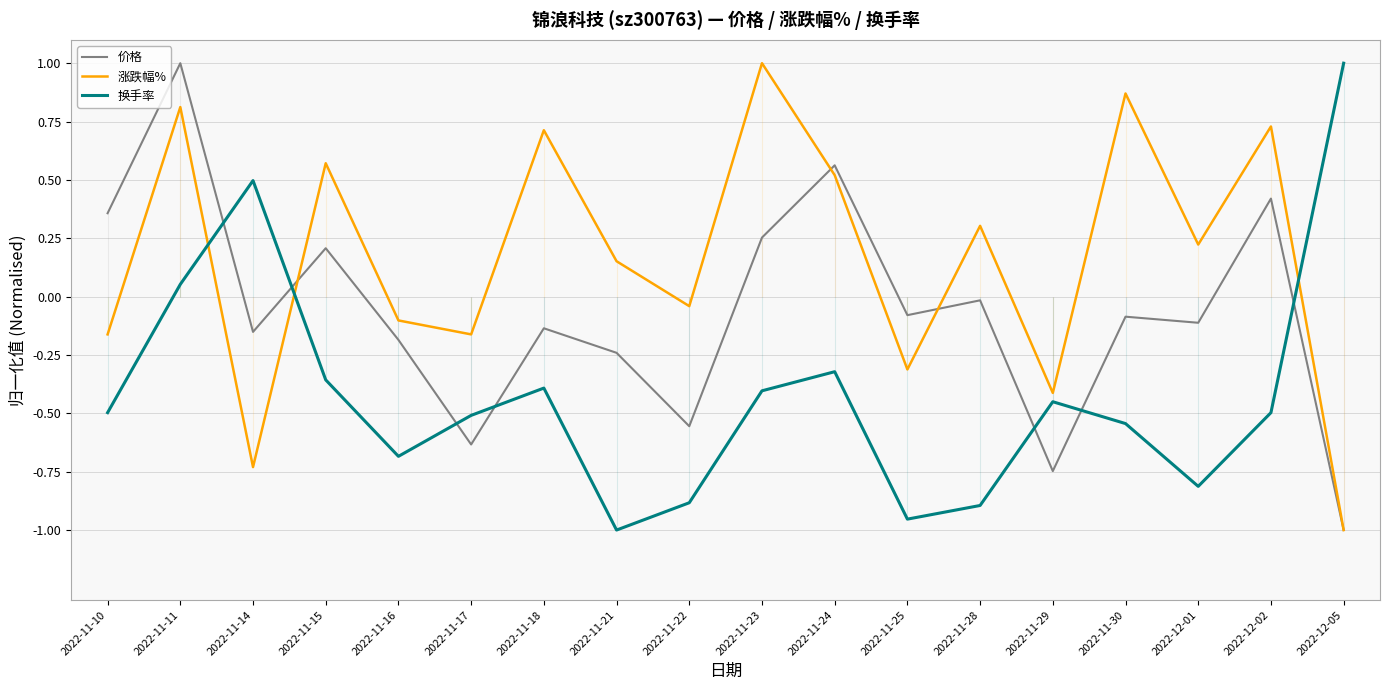

In 涨跌幅%, how many points are higher than both neighbors (excluding endpoints)?

7